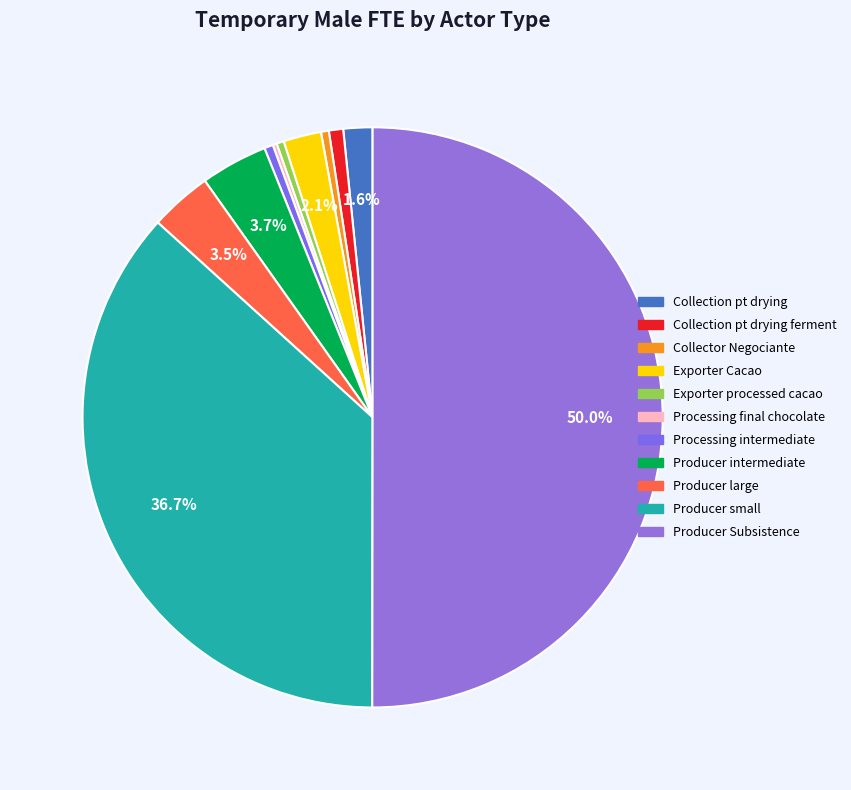

How many slices are in this pie chart?

11